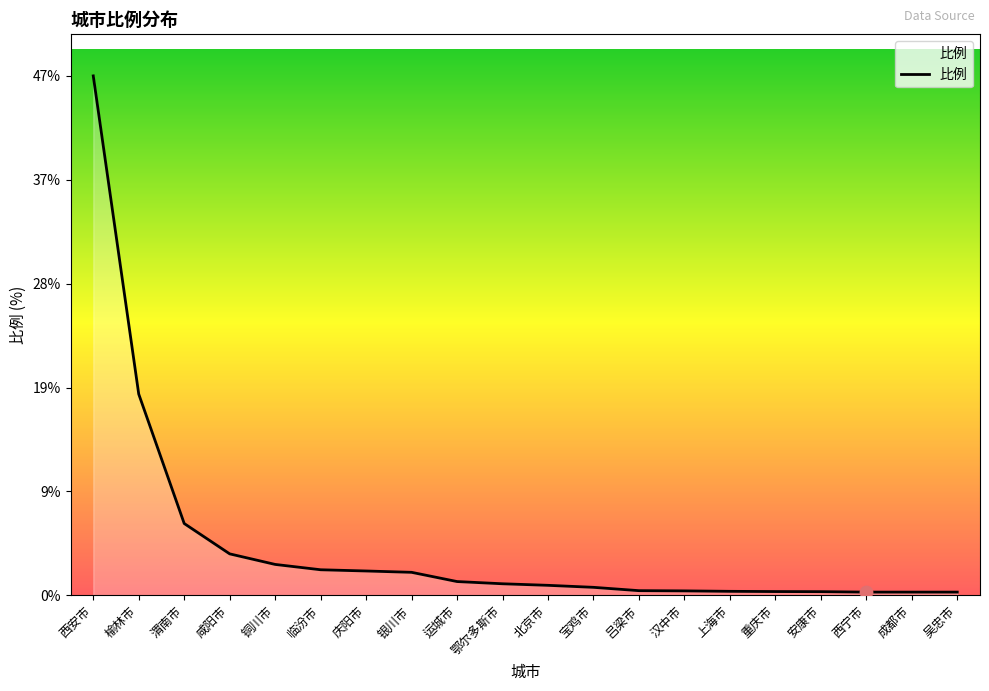

Which has a higher value, 渭南市 or 重庆市?

渭南市